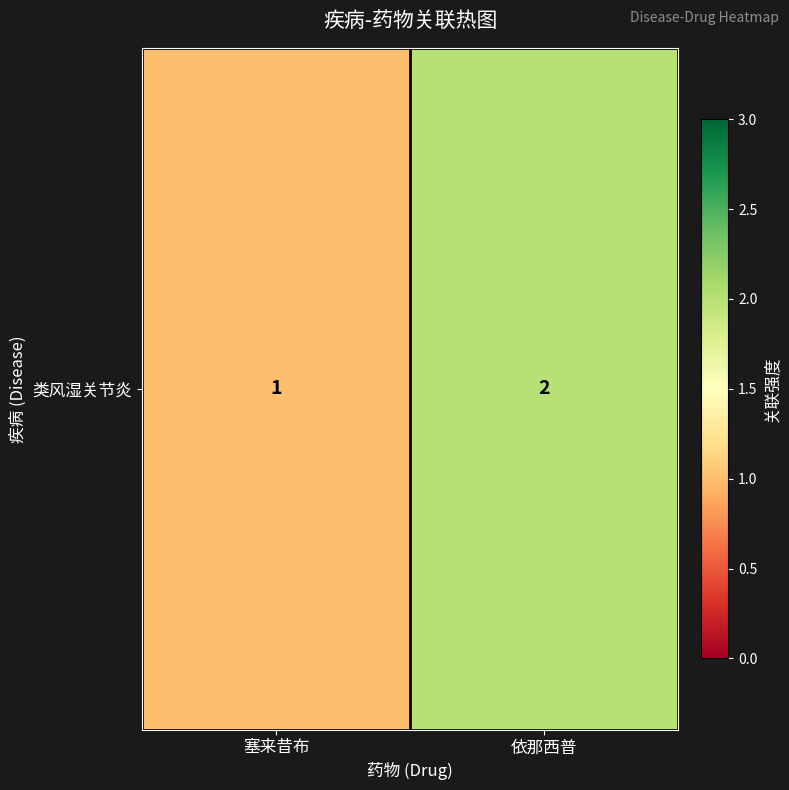

Reading left to right, extract all data points from this chart.

1	2